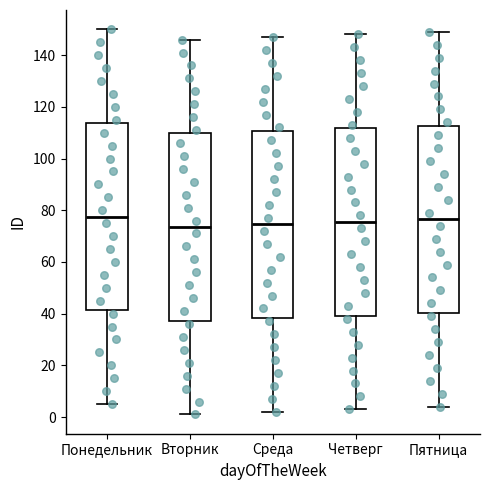

Reading left to right, transcribe this box plot: for each box, give where its median line is, the range the box spans, and where its two whiskers end, as read against the y-axis. The values are not printed on the chart, so give them approximately, as read against the axis.

Понедельник: median 78, box 42 to 114, whiskers 6 to 150
Вторник: median 74, box 38 to 110, whiskers 2 to 146
Среда: median 74, box 38 to 110, whiskers 2 to 148
Четверг: median 76, box 40 to 112, whiskers 4 to 148
Пятница: median 76, box 40 to 112, whiskers 4 to 150